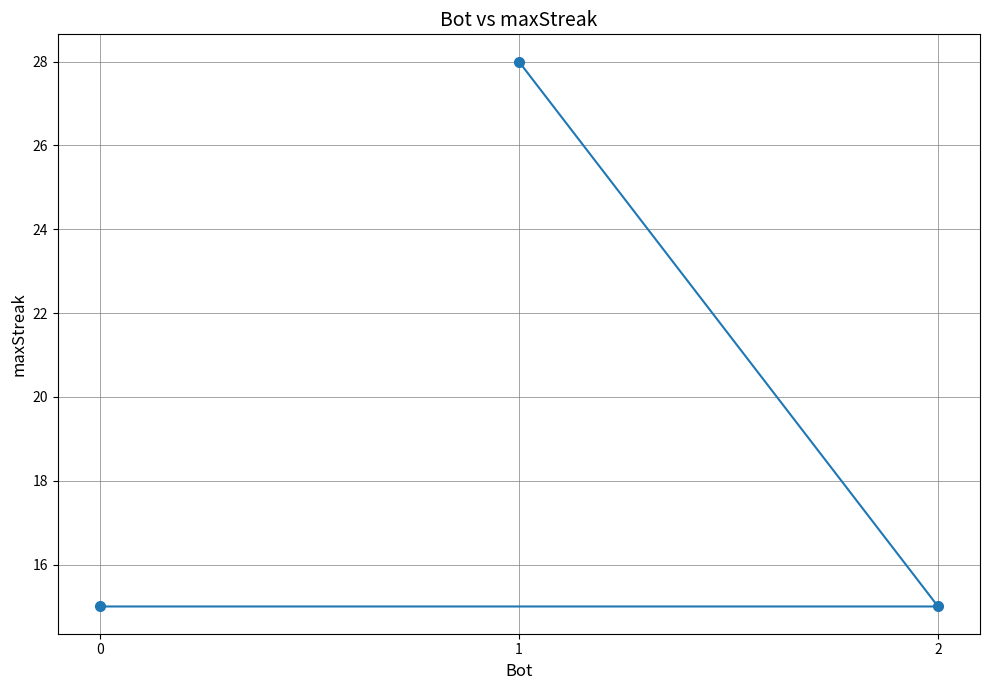

What is the value of the 1st point from the left?

15